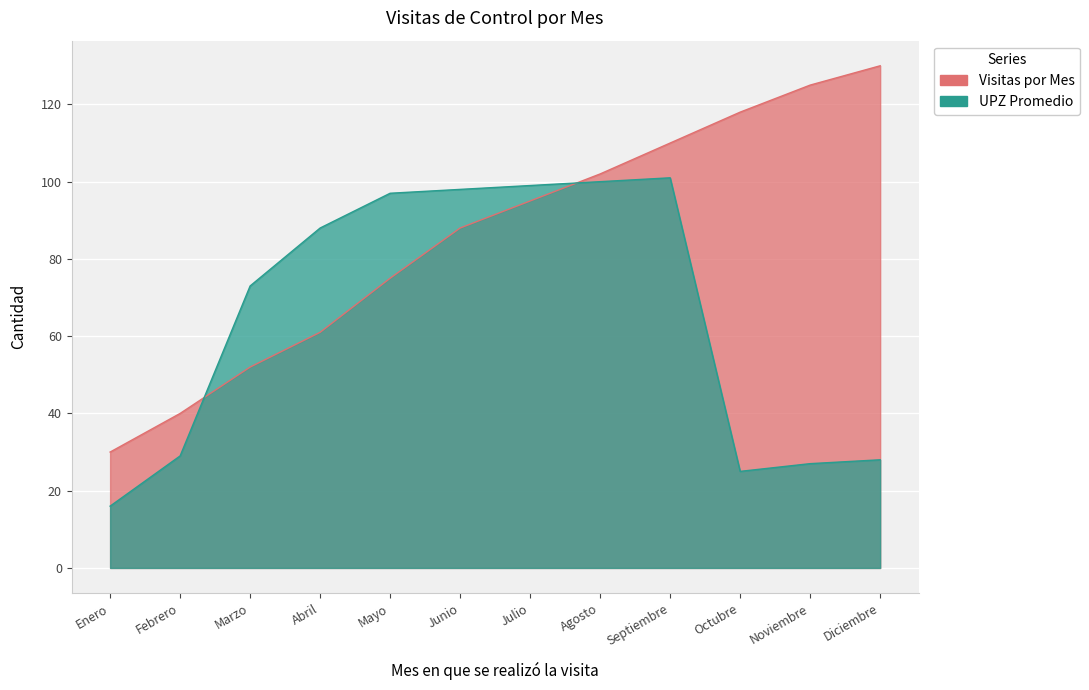

At which category does the chart reach its minimum across all series?

Enero